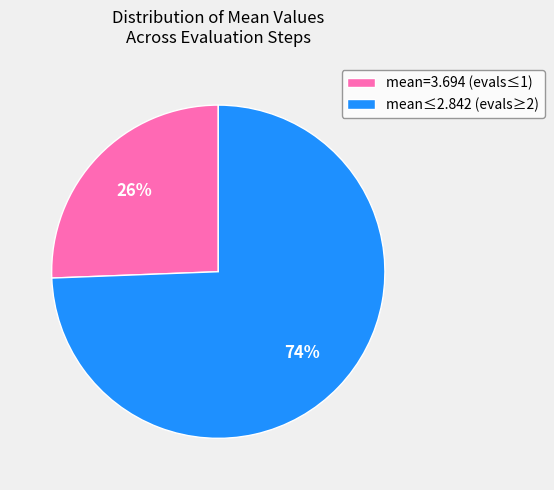

Which category has the biggest portion of the pie?

mean≤2.842 (evals≥2)